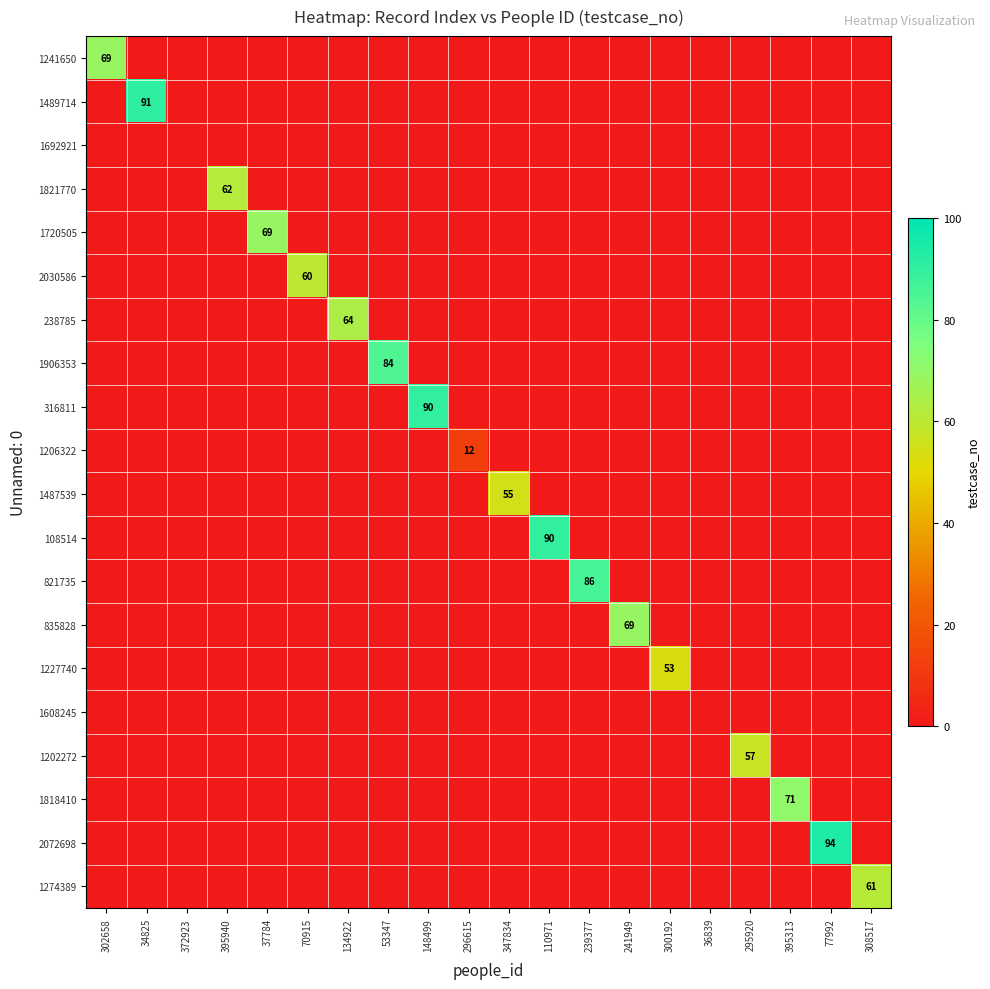

What is the difference between the highest and lowest values at 296615?

12